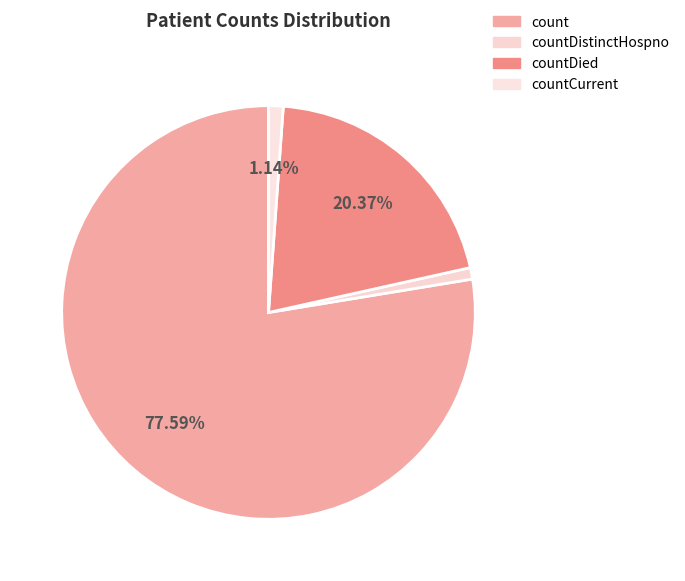

To the nearest percent, what portion does count represent?

78%